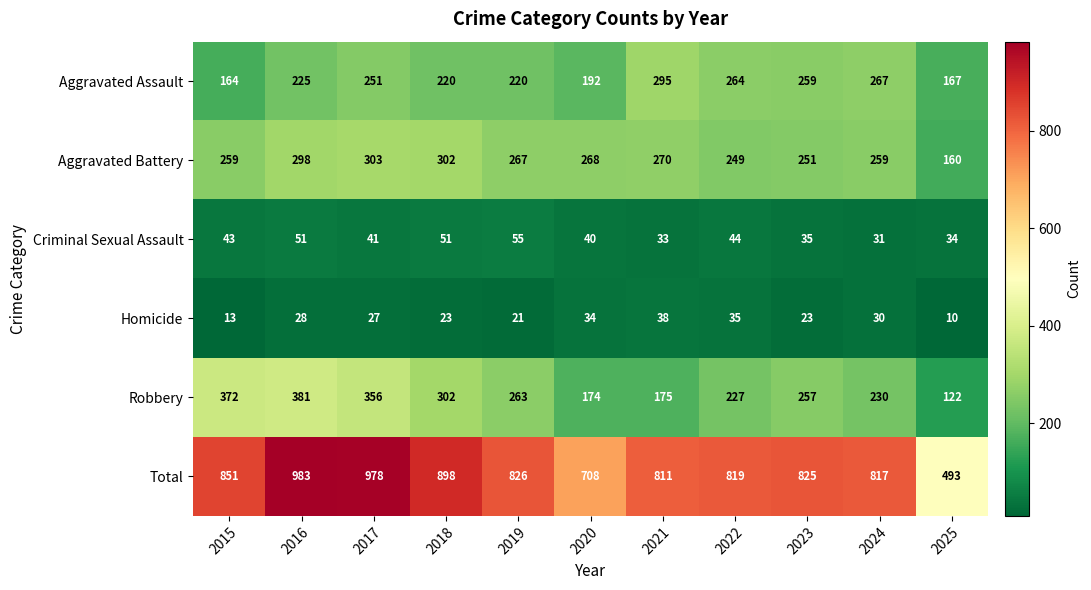

What value does the Homicide series have at 2018?

23